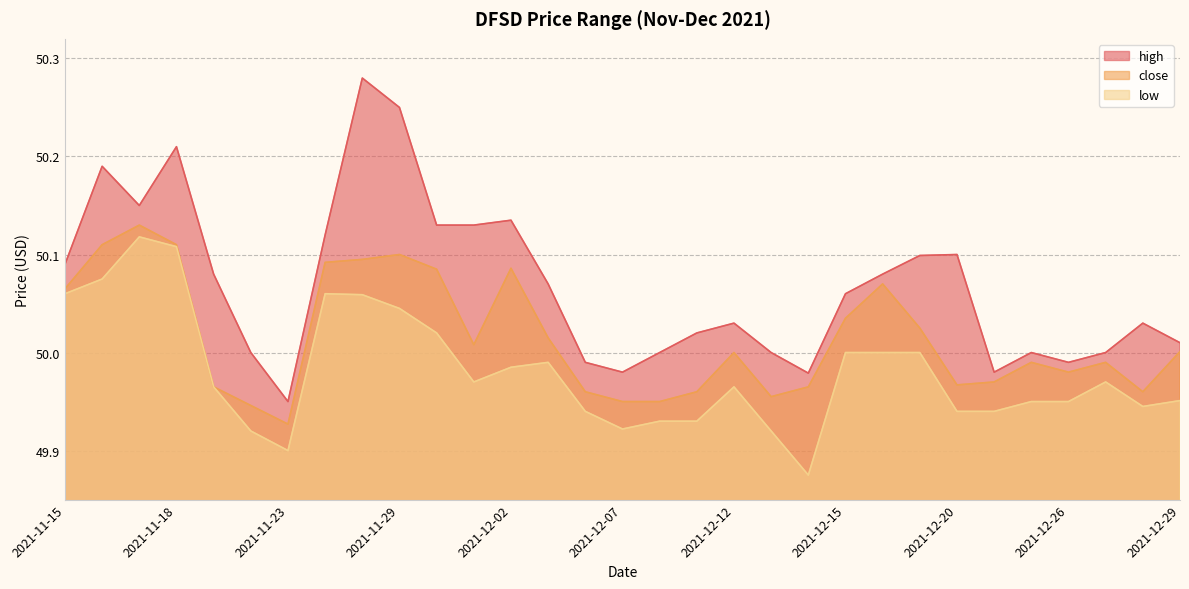

The close series shows 87.8 at 2021-12-13. True or false?

False